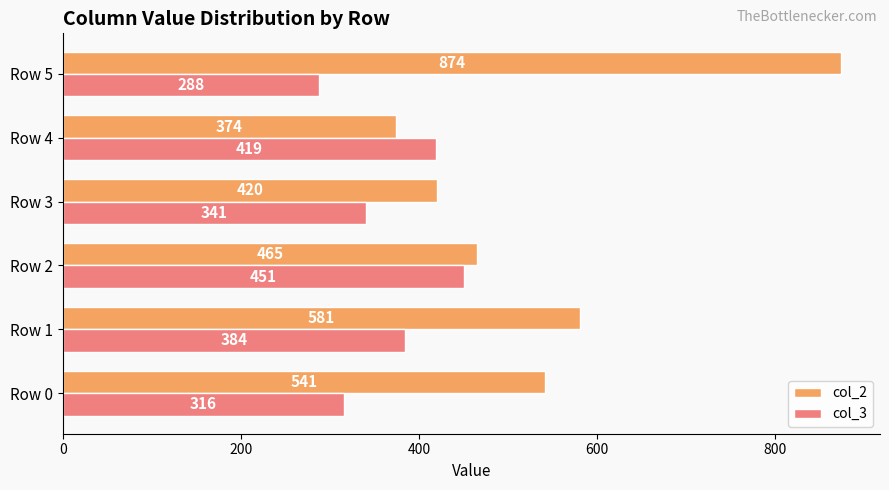

At which label is col_2 closest to 624?

Row 1